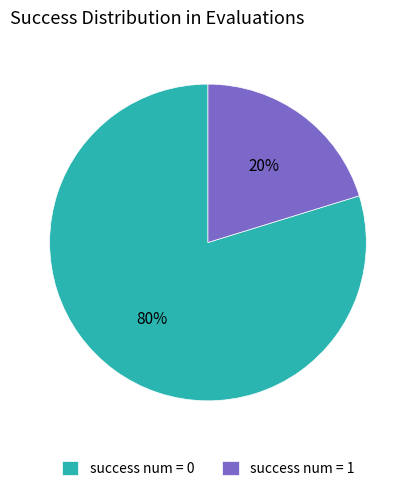

Count the number of slices in the pie.

2